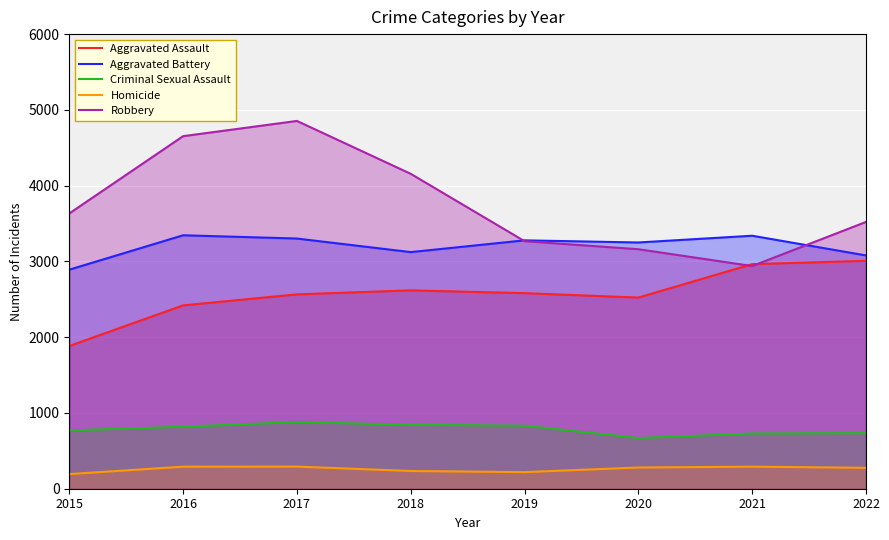

Count the number of categories in the chart.

8